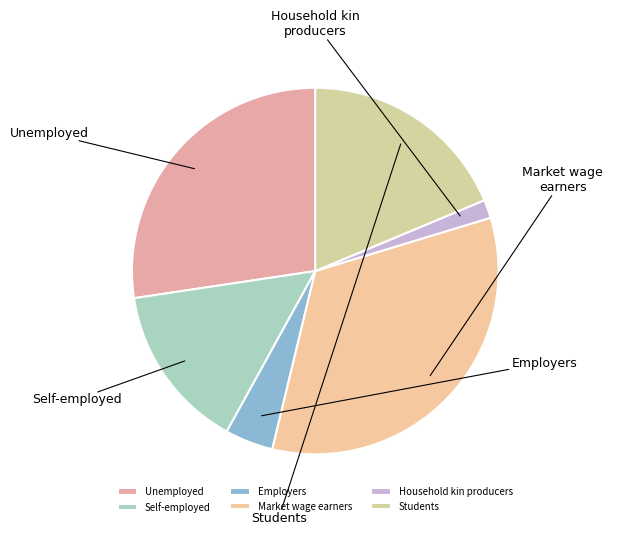

What is the smallest slice in the pie chart?

Household kin producers